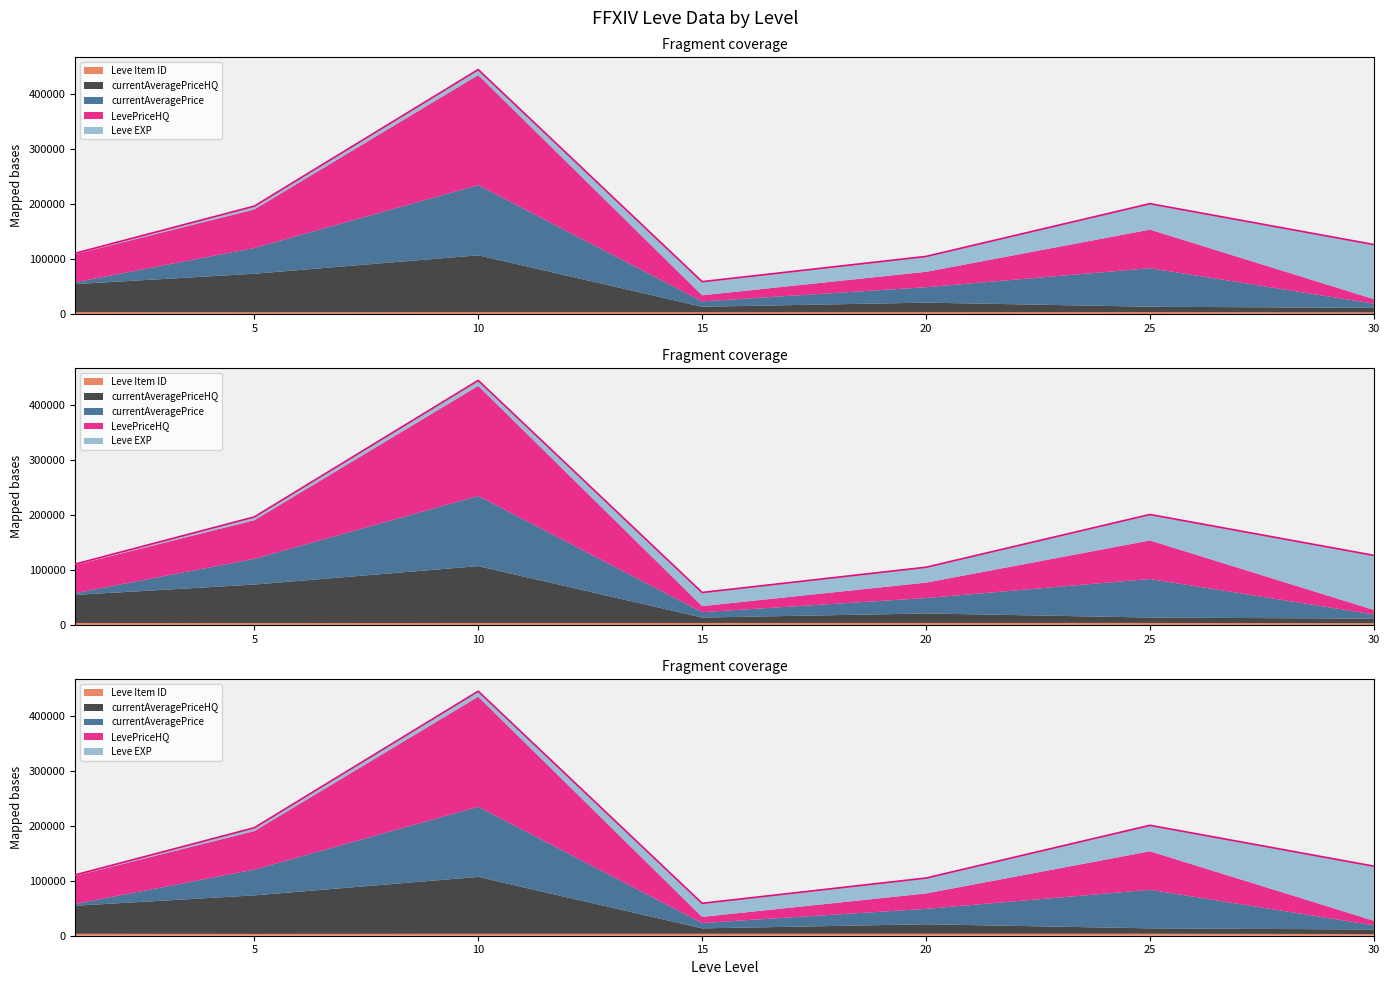

In currentAveragePrice, how many points are lower than both neighbors (excluding endpoints)?

1